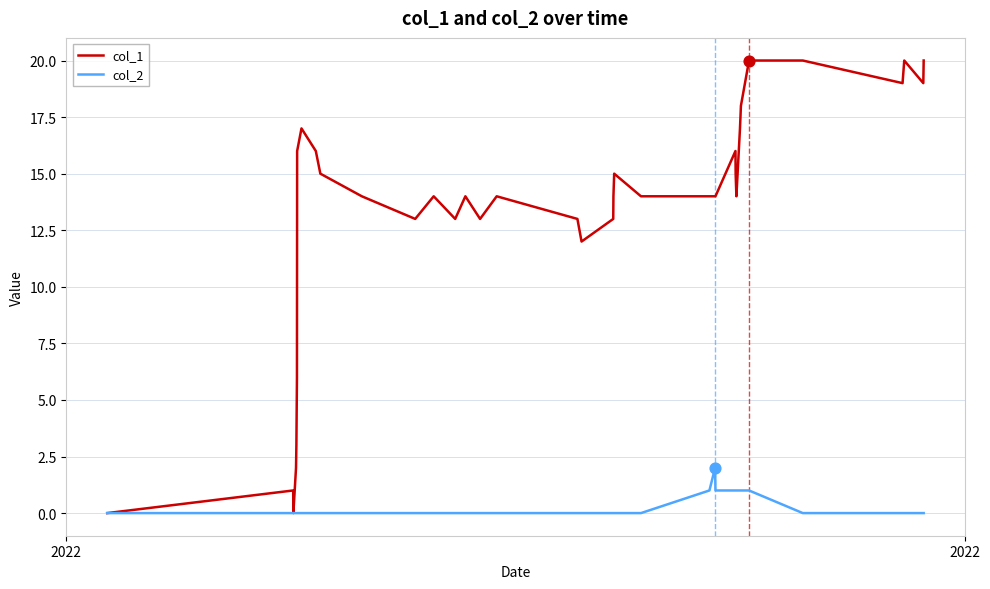

What are all the series names shown in the legend?

col_1, col_2